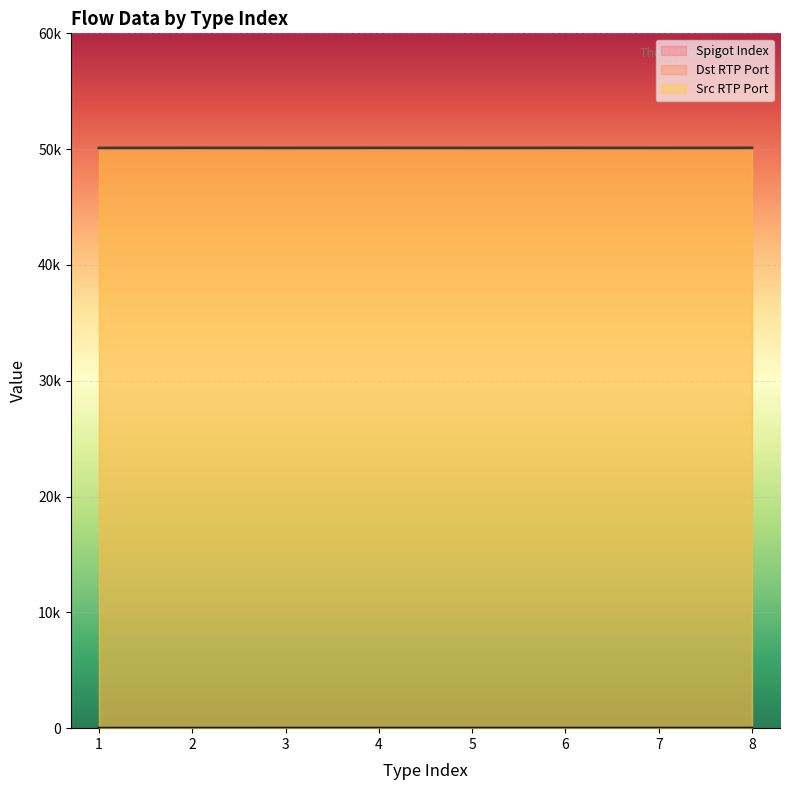

True or false: Dst RTP Port and Src RTP Port intersect in this chart.

False